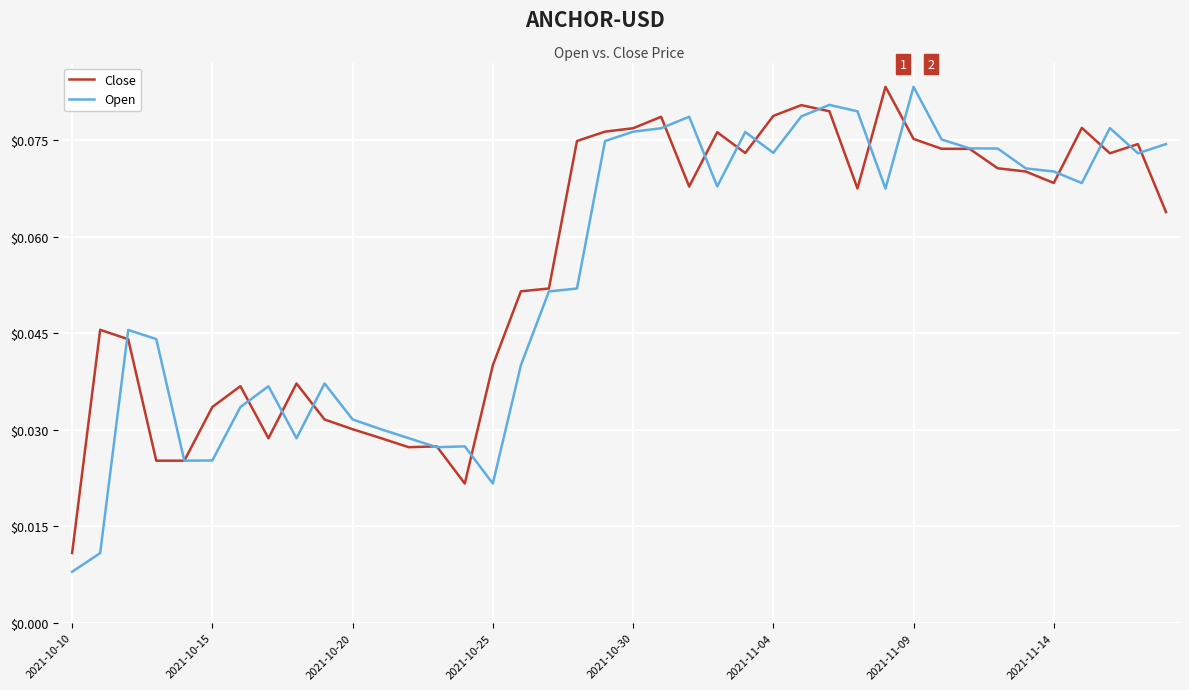

What is the average value of the Open series?

0.1